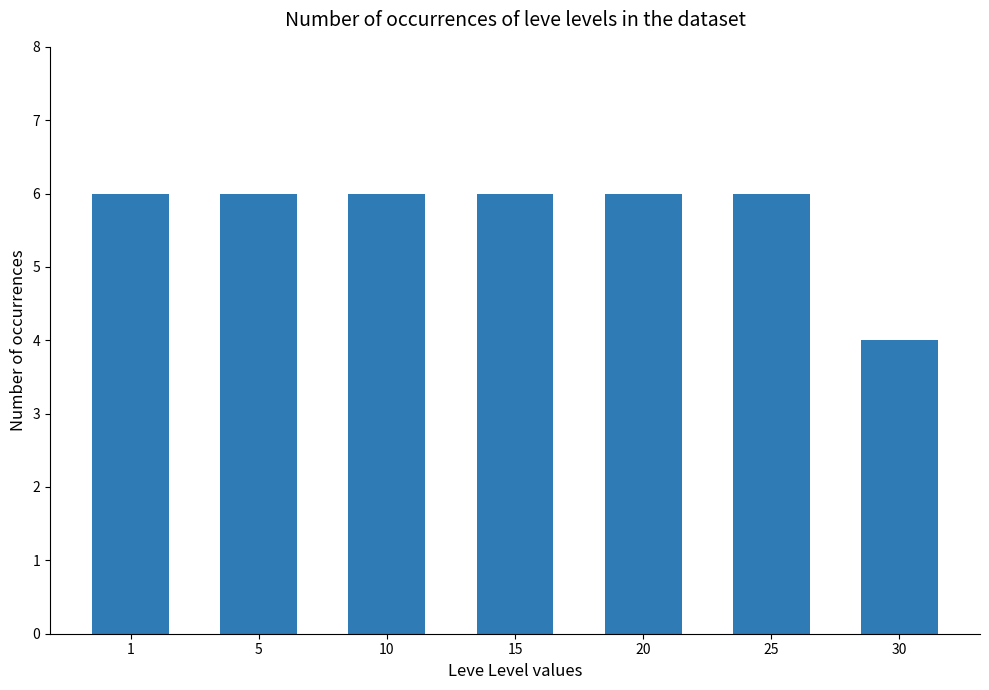

Is it true that the value at 25 is 9?

False